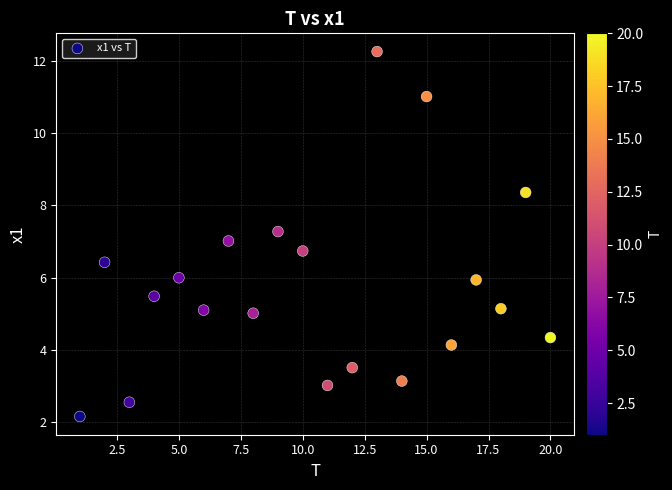

What is the range of X values (max minus min)?

19.0